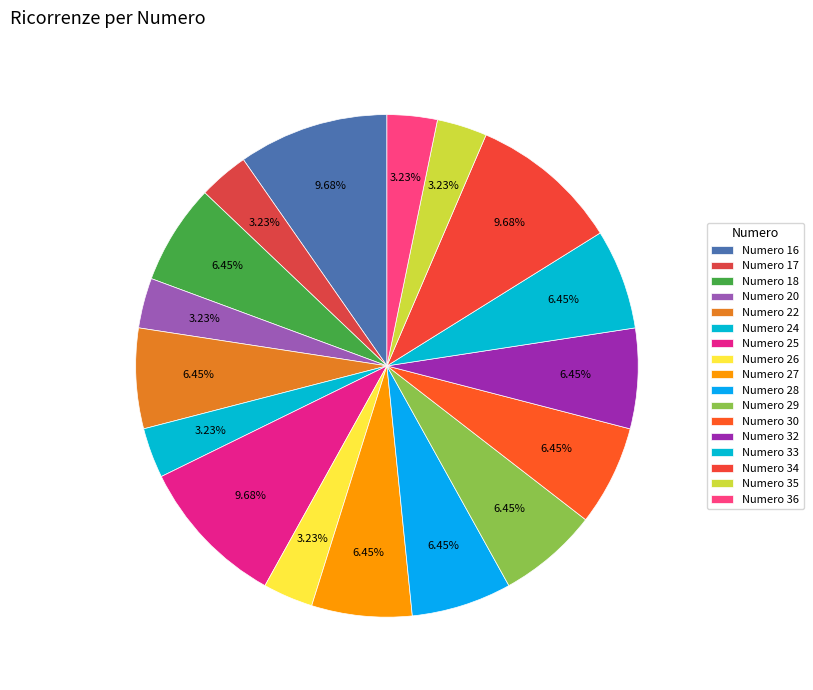

How many segments does this pie chart have?

17